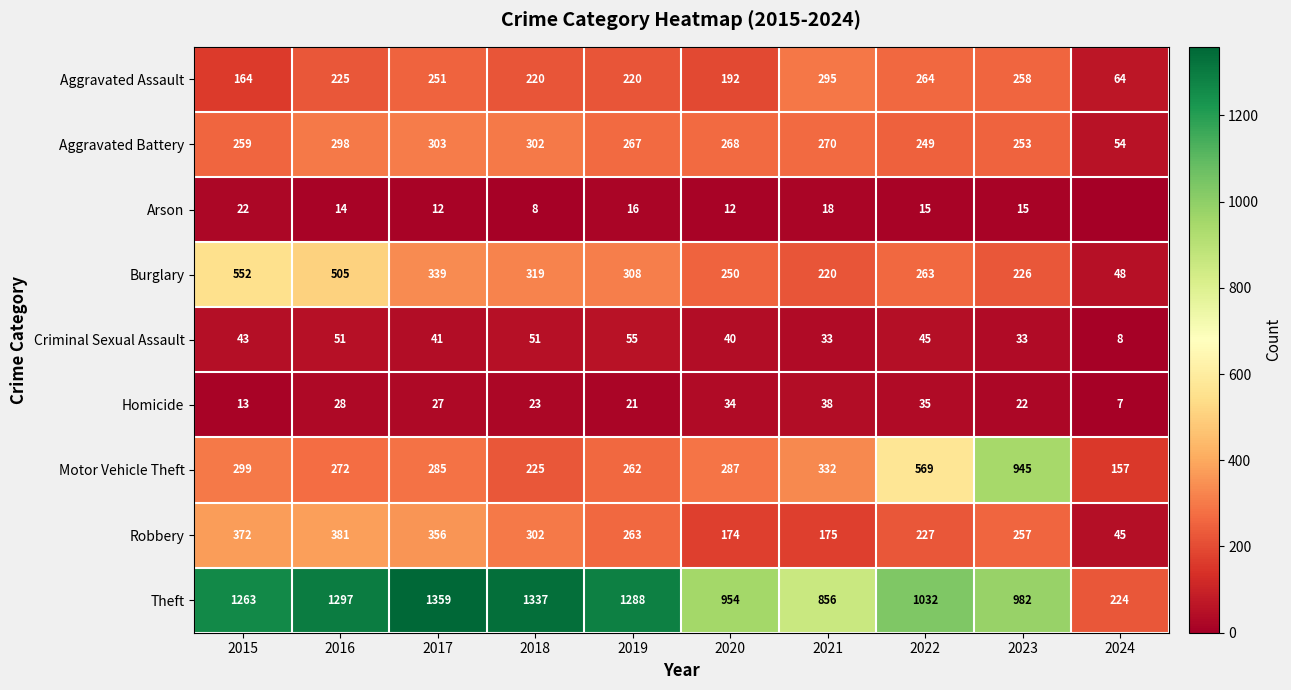

At how many categories does at least one series exceed 613?

9